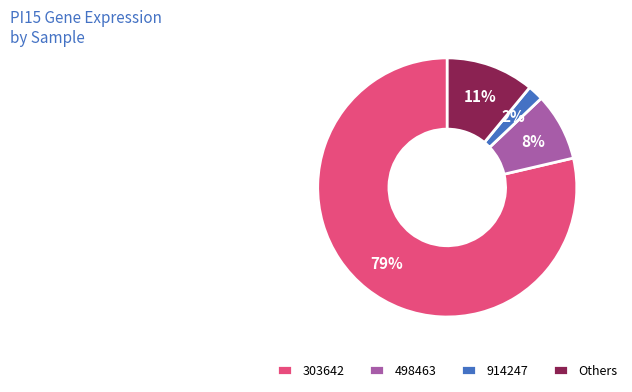

Which has a higher value, 498463 or Others?

Others